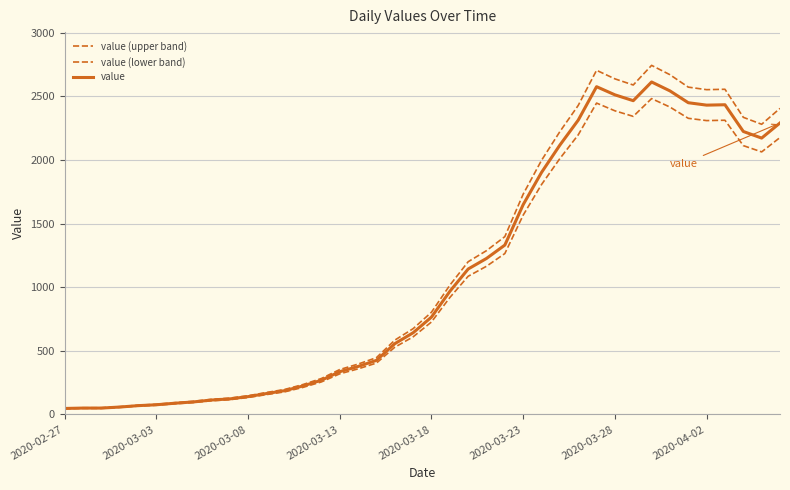

List the series in order of their peak value, lowest first.

value (lower band), value, value (upper band)